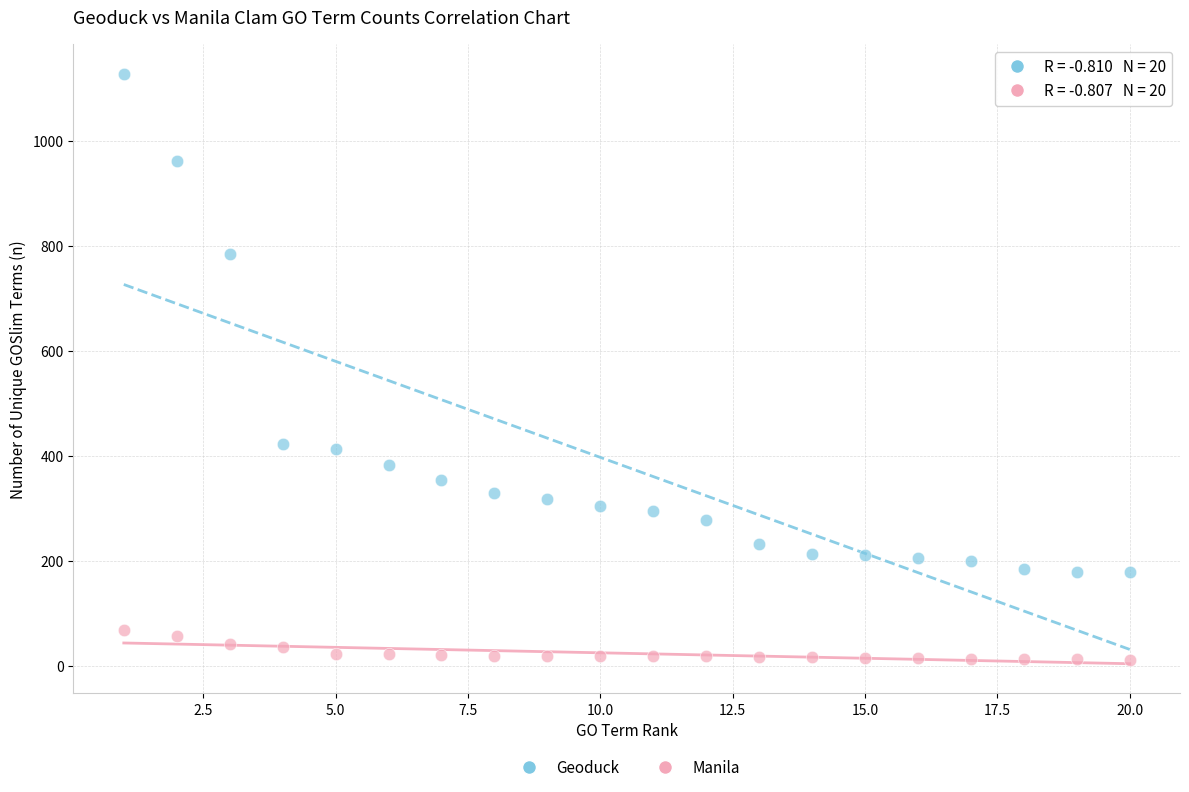

In the Geoduck series, what Y value is closest to 653?

785